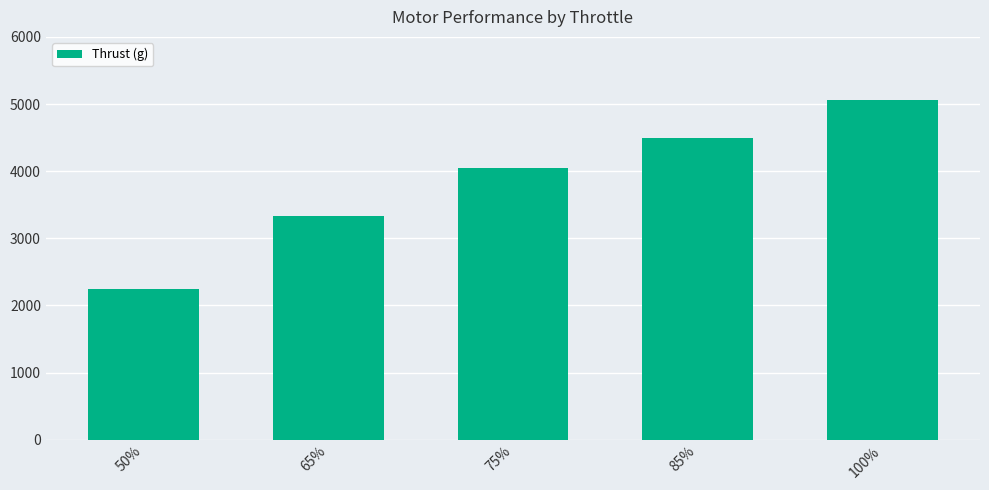

Where is the data nearest to the value 3655?

65%